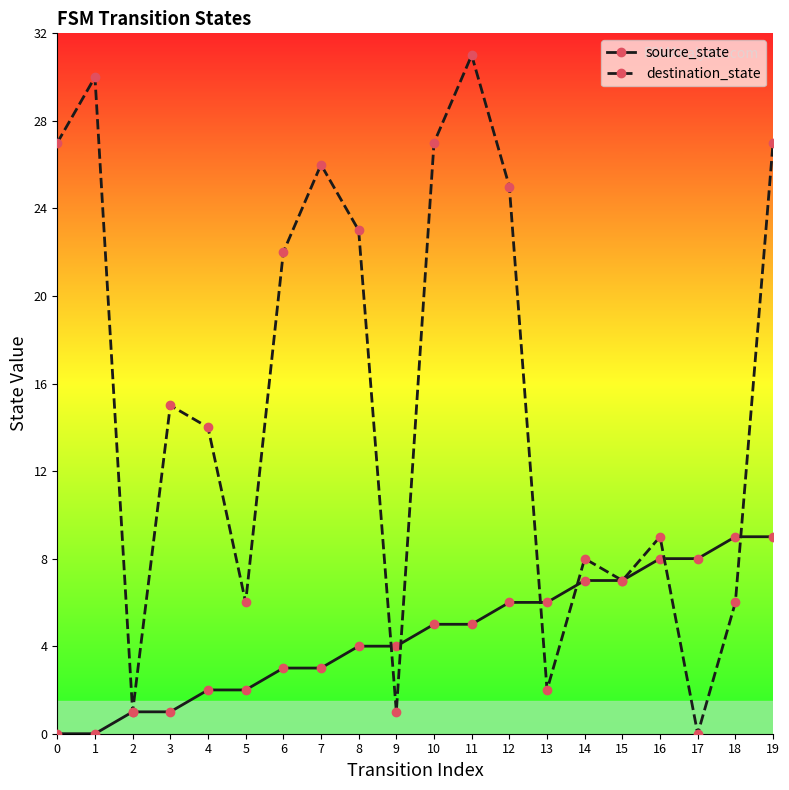

List the series in order of their overall mean, lowest first.

source_state, destination_state